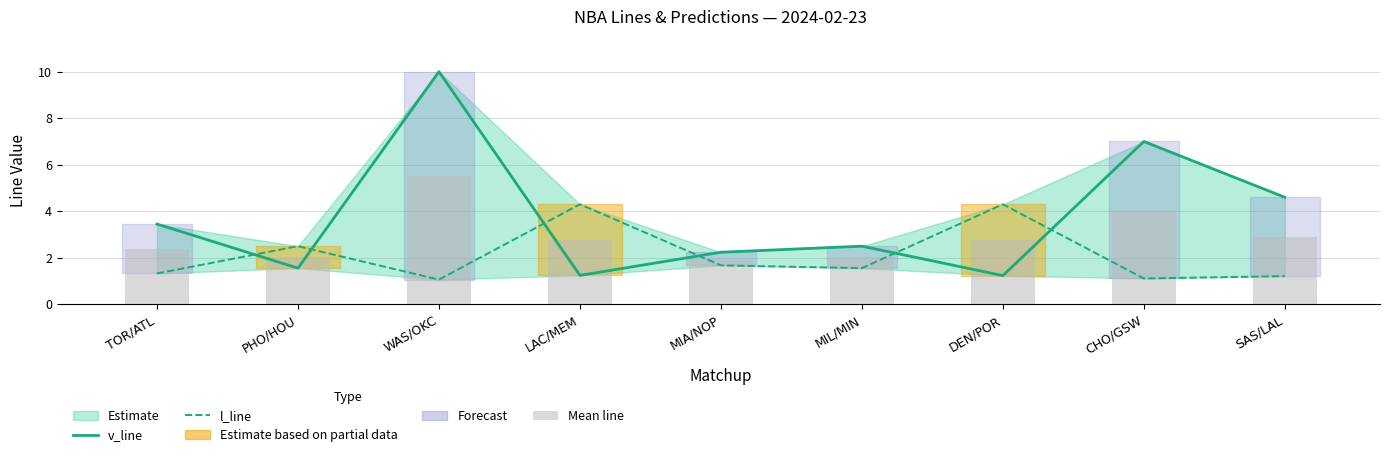

Rank the series by their maximum value, from lowest to highest.

l_line, Mean line, v_line